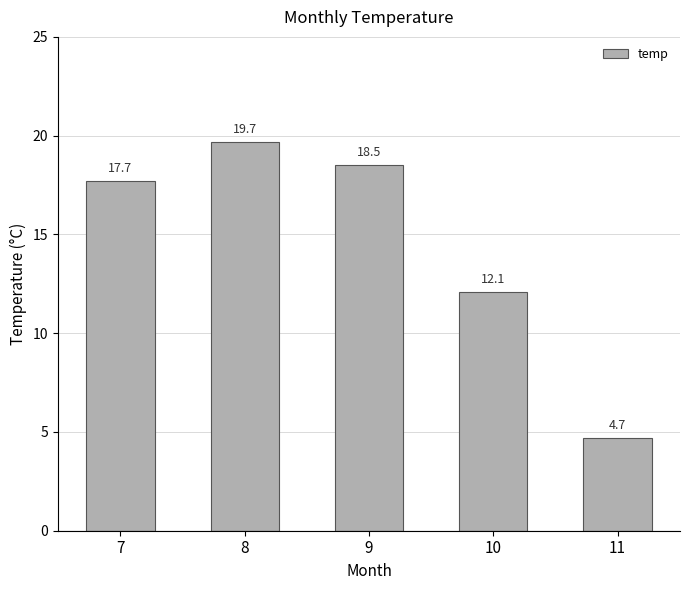

What is the maximum value shown in the chart?

19.7